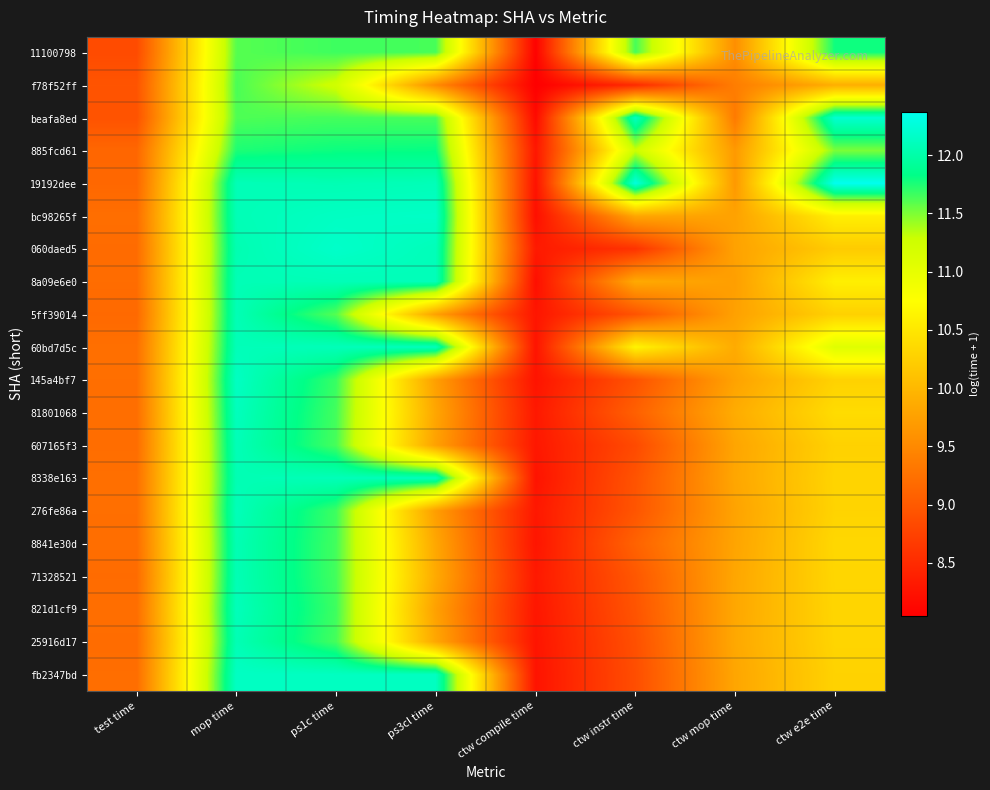

At how many categories does at least one series exceed 11?

5